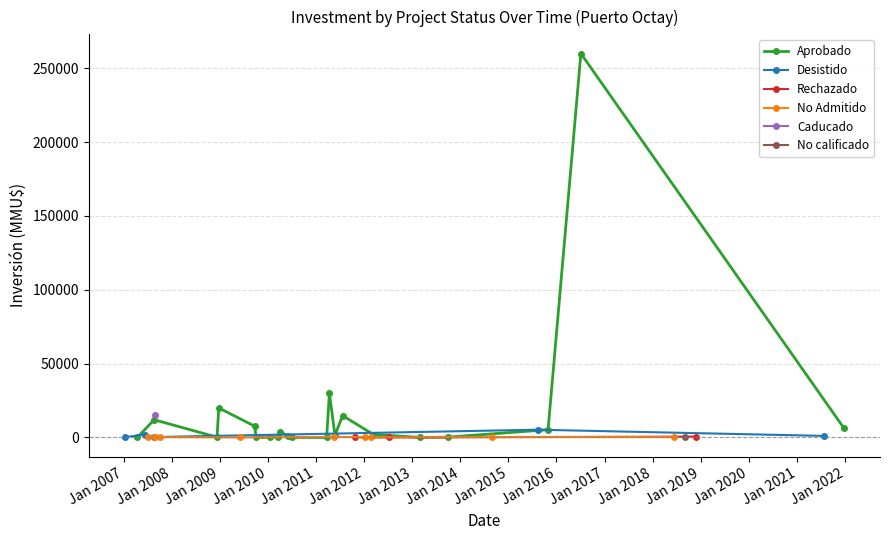

Which series has the largest total across all categories?

Inversión (MMU$) - Aprobado